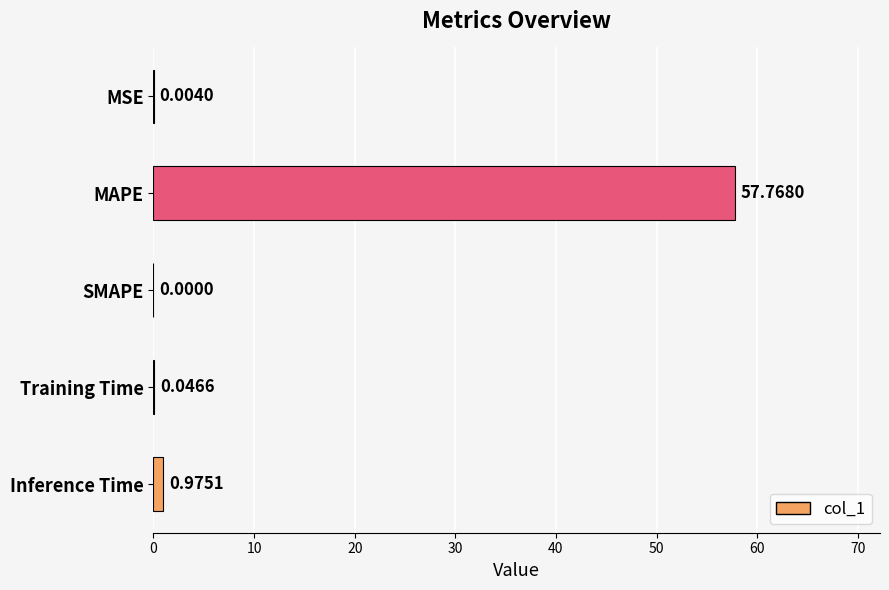

Where is the data nearest to the value 28?

Inference Time